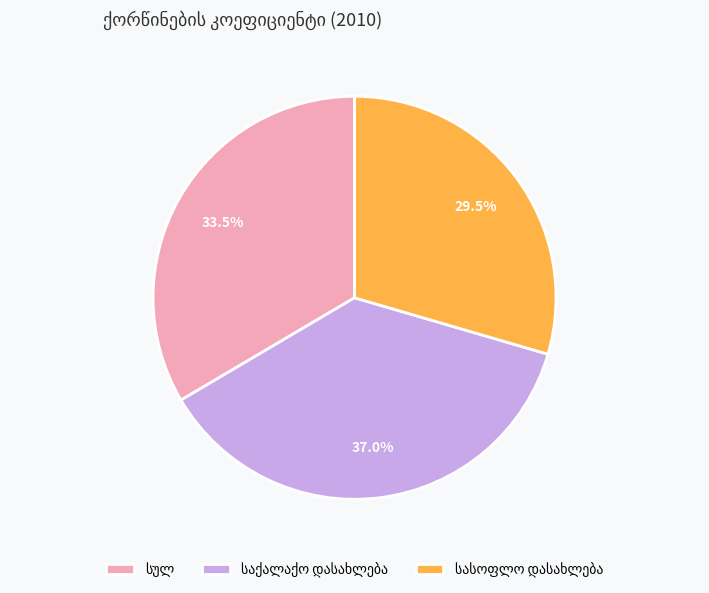

Is there any slice that represents more than half of the pie?

No